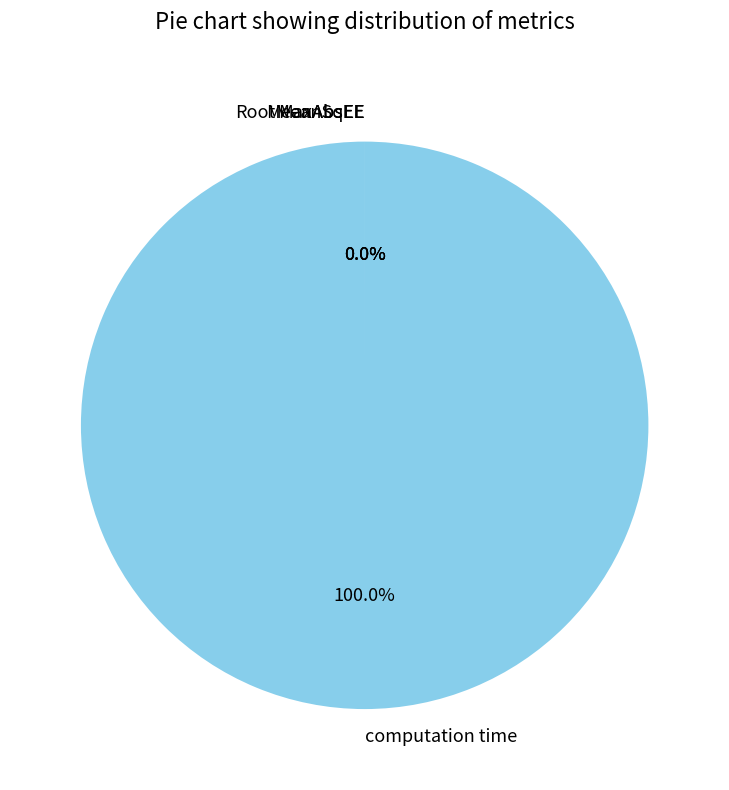

Which slice represents more than half of the pie?

computation time